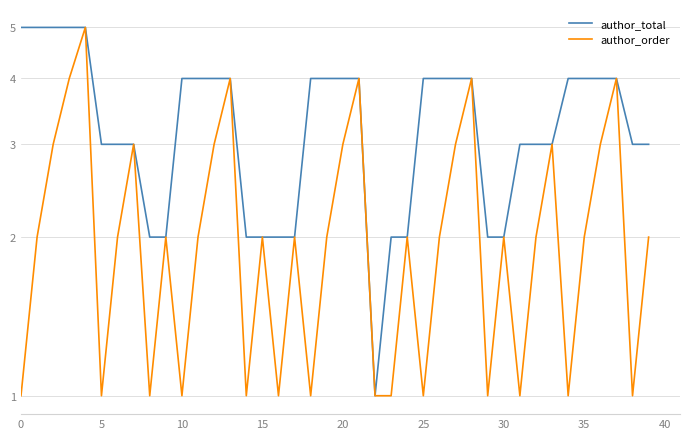

What is the sum of the author_order values at 0 and 34?

2